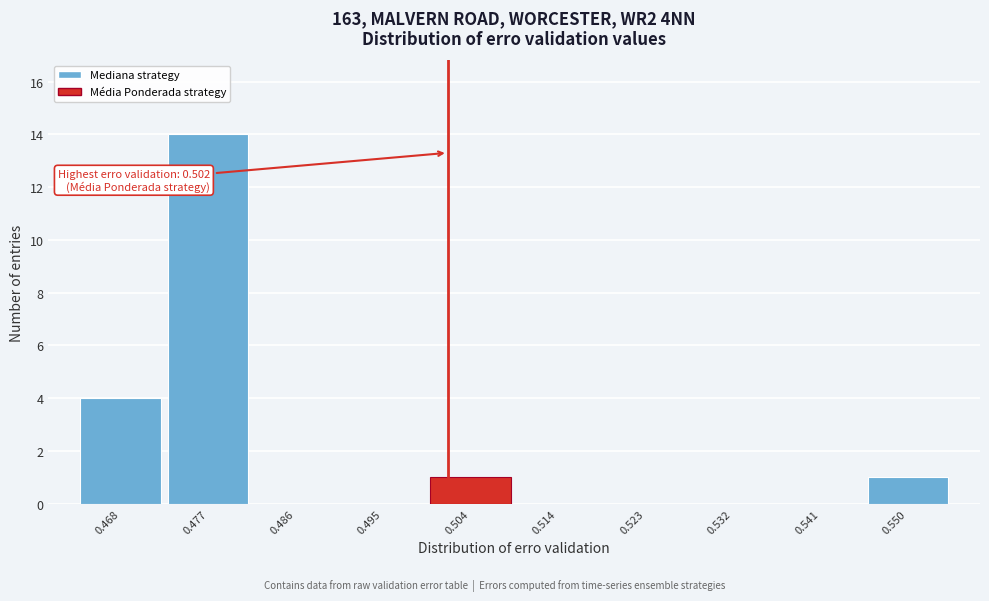

Which range on the x-axis has the tallest bar?

0.472 to 0.481